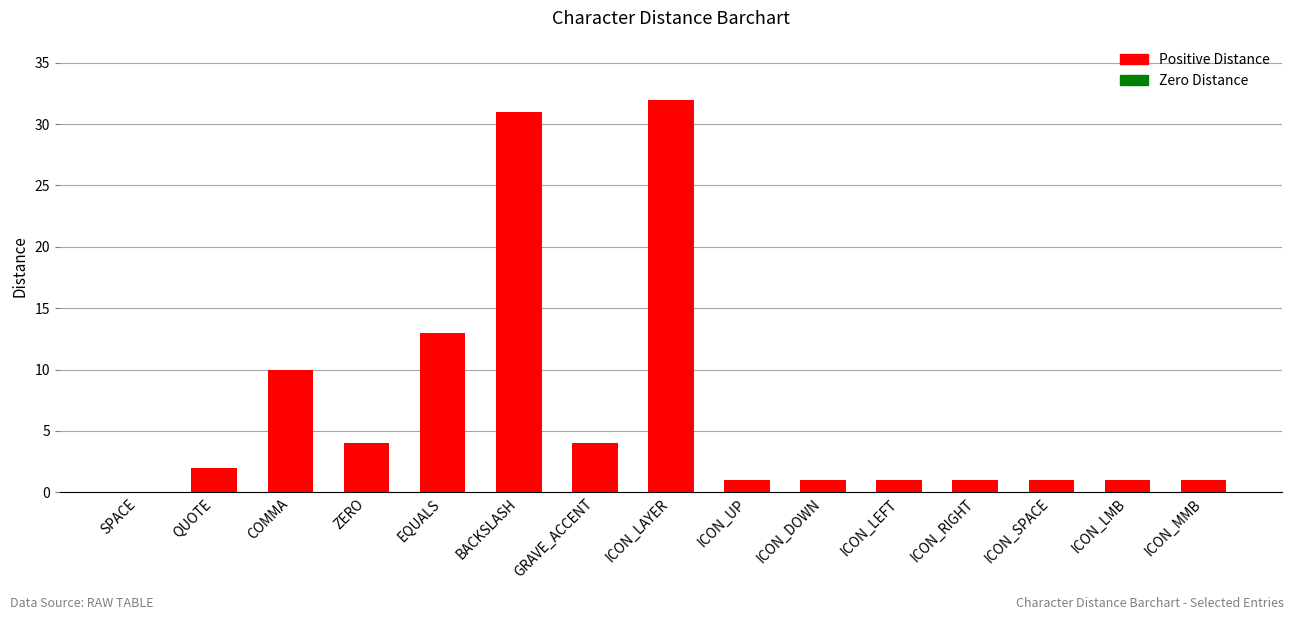

Is it true that the value at COMMA is 16?

False